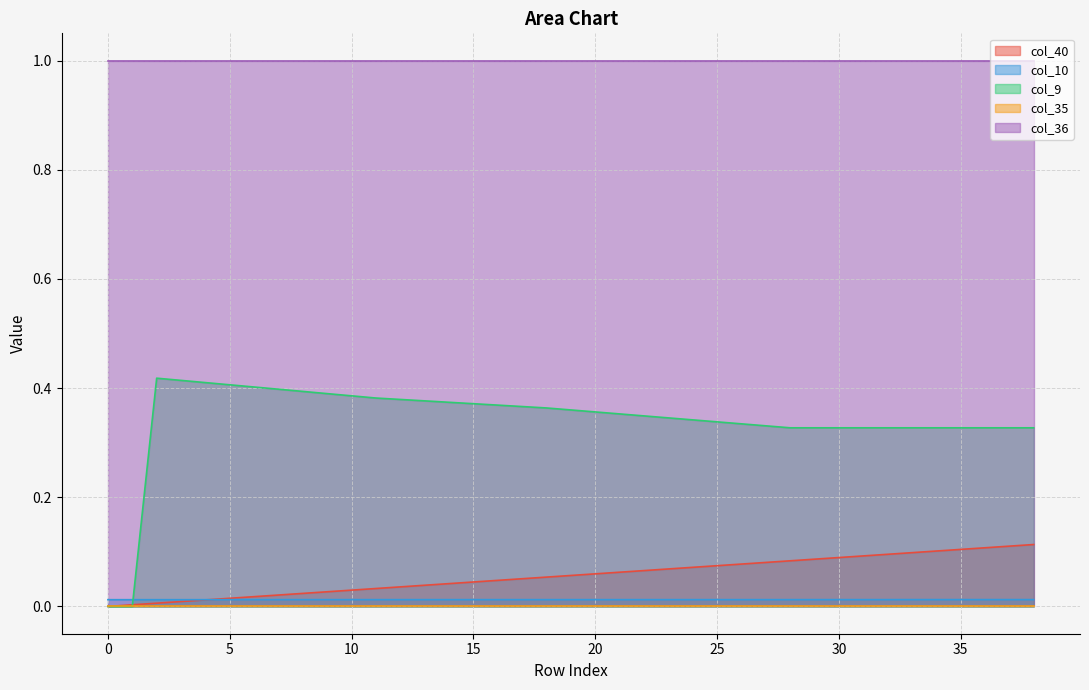

True or false: col_40 and col_10 intersect in this chart.

True